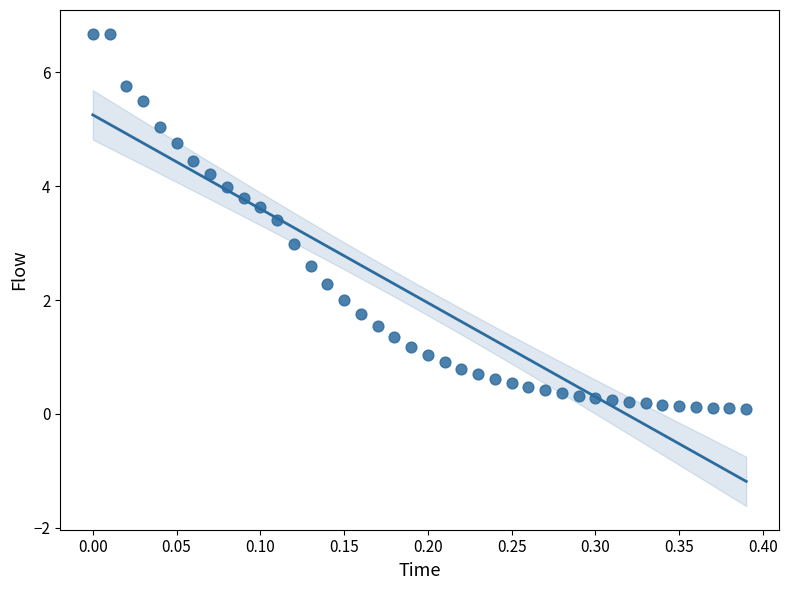

What is the range of X values (max minus min)?

0.4